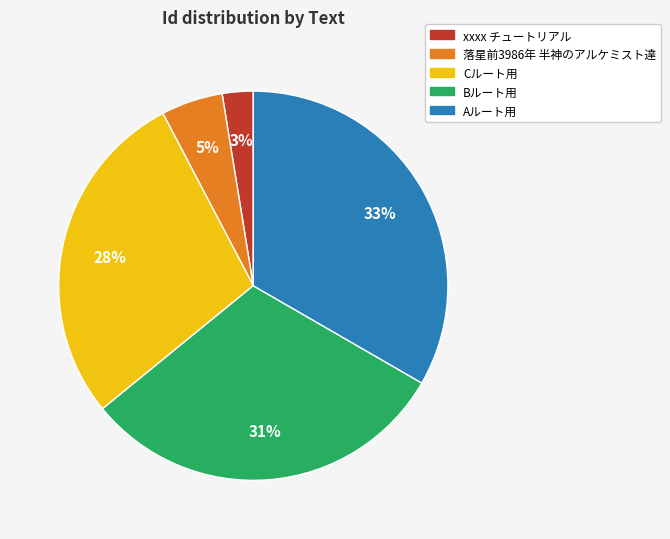

True or false: 落星前3986年 半神のアルケミスト達 accounts for 5% of the total.

True